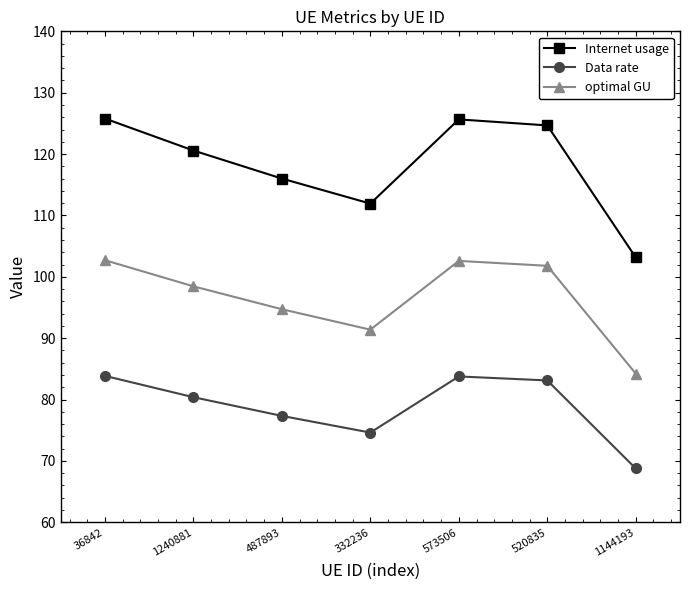

What is the maximum value shown in the chart?

125.8